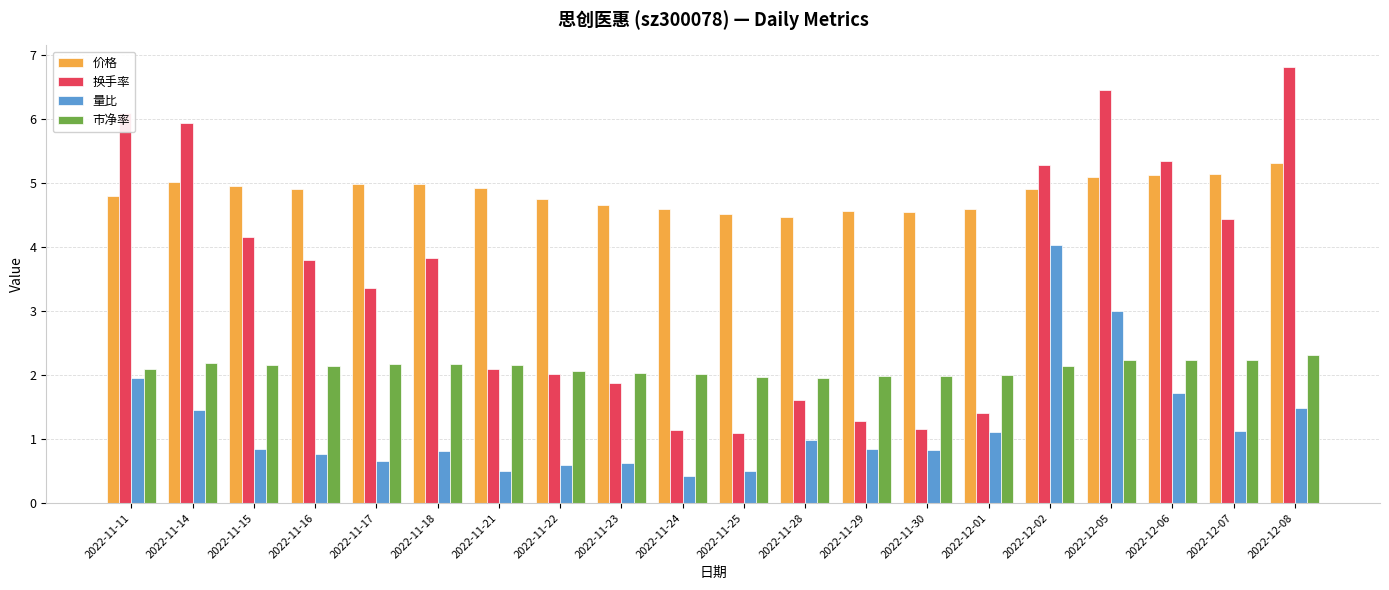

Which category has the highest value in the 价格 series?

2022-12-08